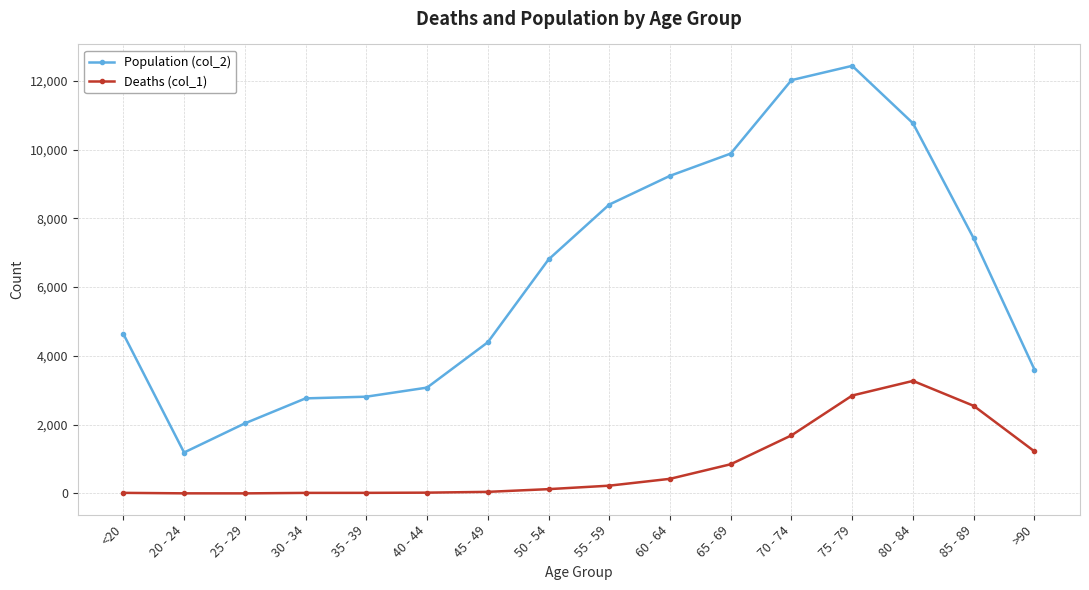

At which category is the sum across all series the highest?

75 - 79